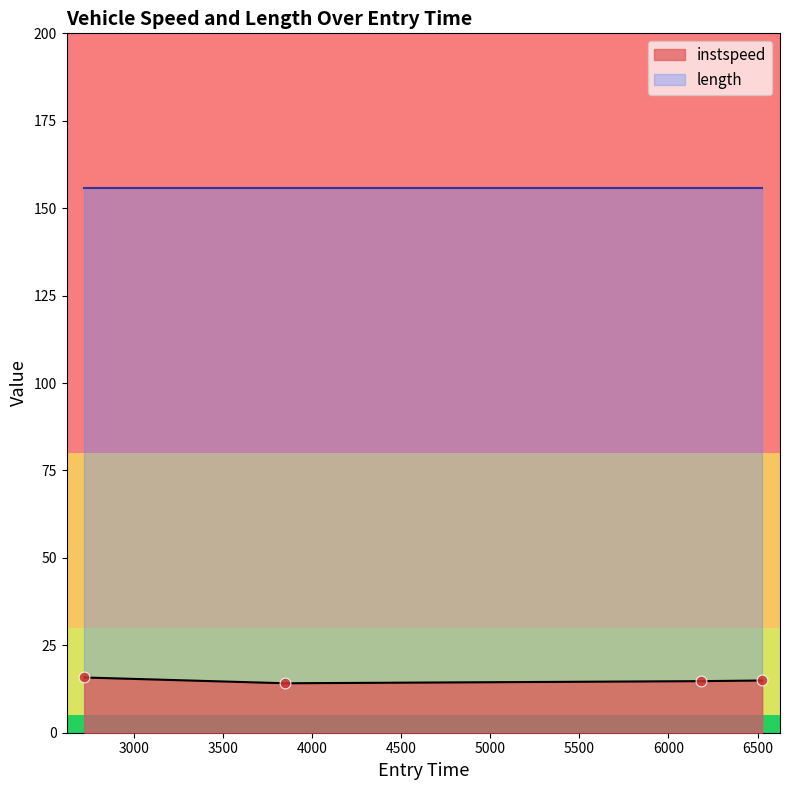

Approximately how many times larger is the value at 2720.706513750866 compared to 6183.4642335654835?

1.1